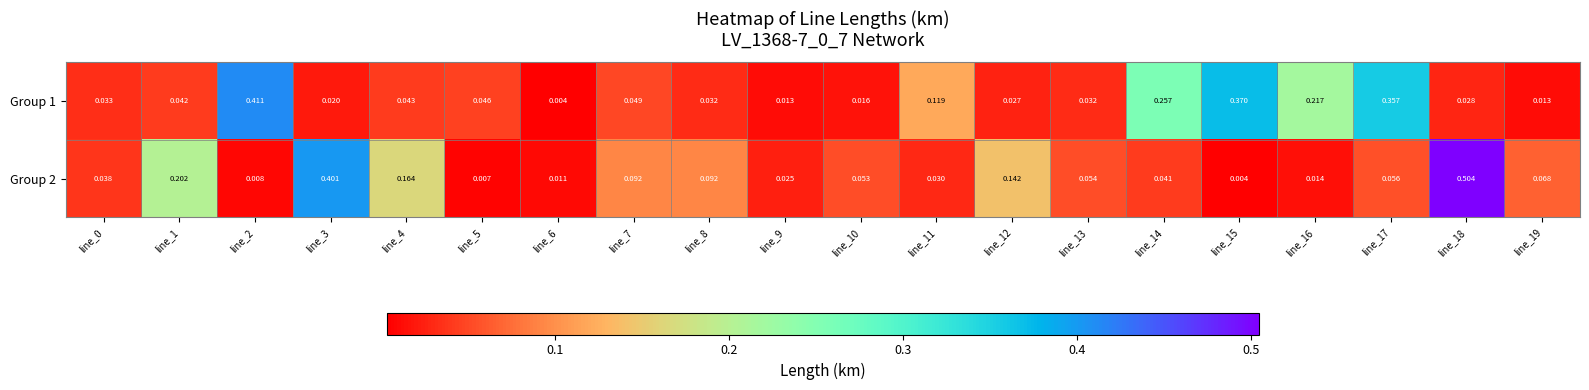

Is the value of Group 2 at line_5 greater than the value of Group 1 at line_3?

No